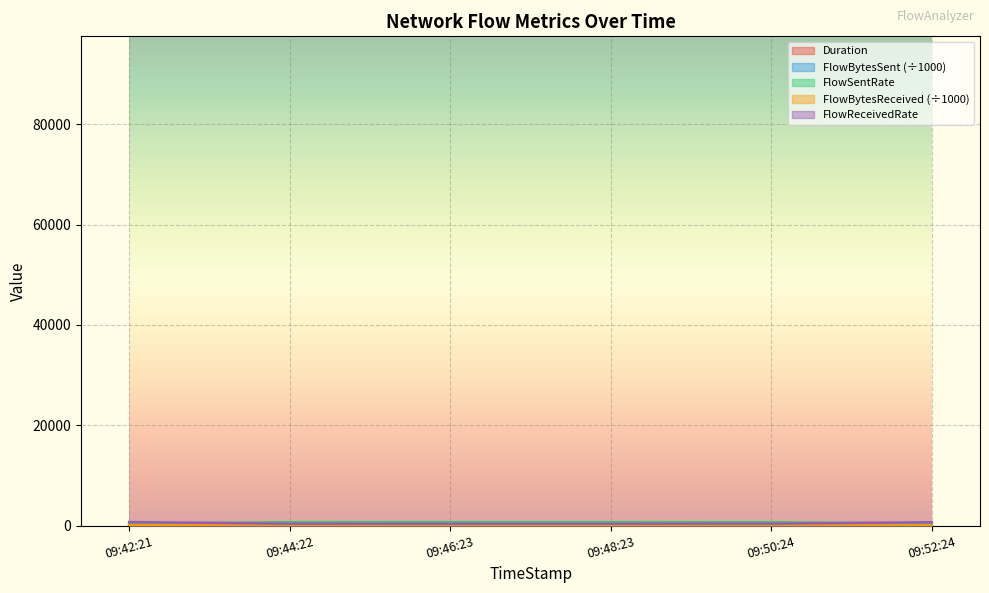

What is the sum of the Duration values at 09:42:21 and 09:48:23?

241.2